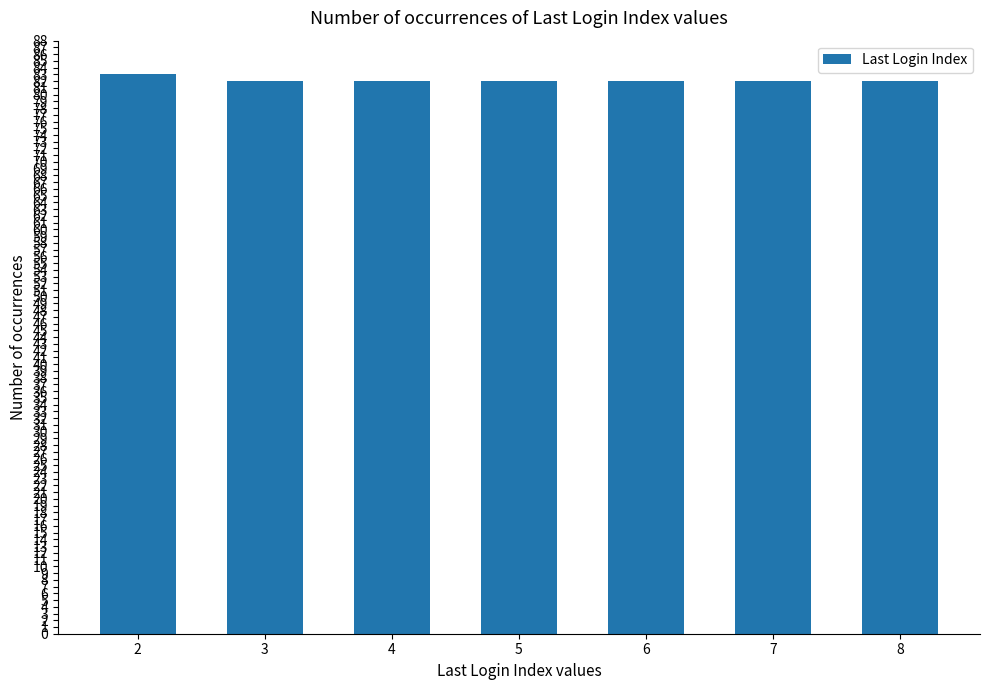

Are the bars grouped side by side (vs. stacked)?

No